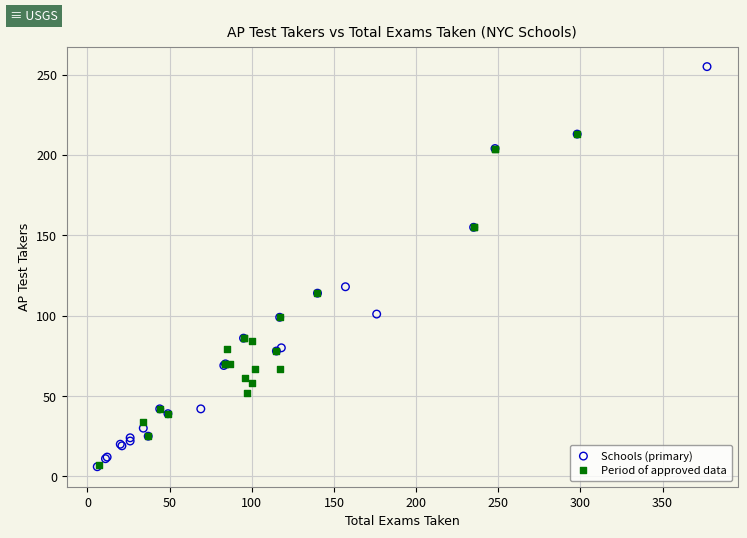

Which series has the widest spread of Y values?

Schools (primary)